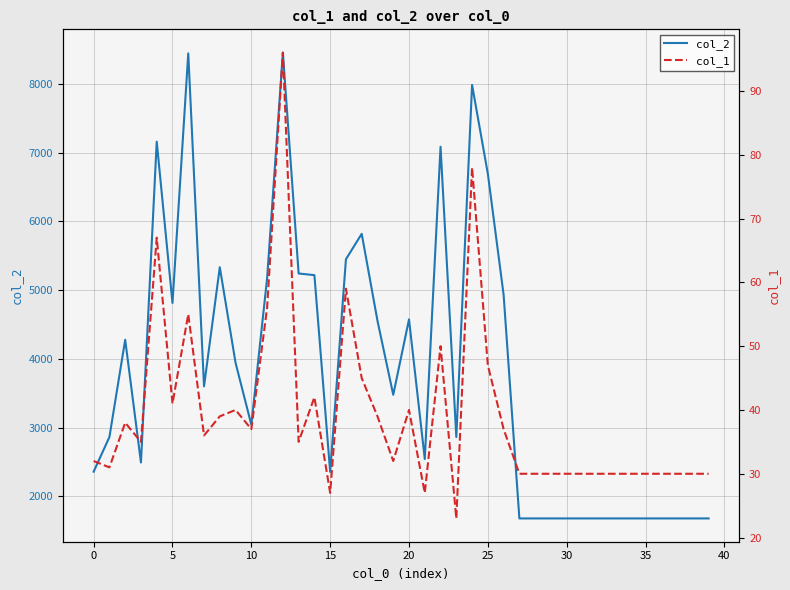

Which series has the largest total across all categories?

col_2